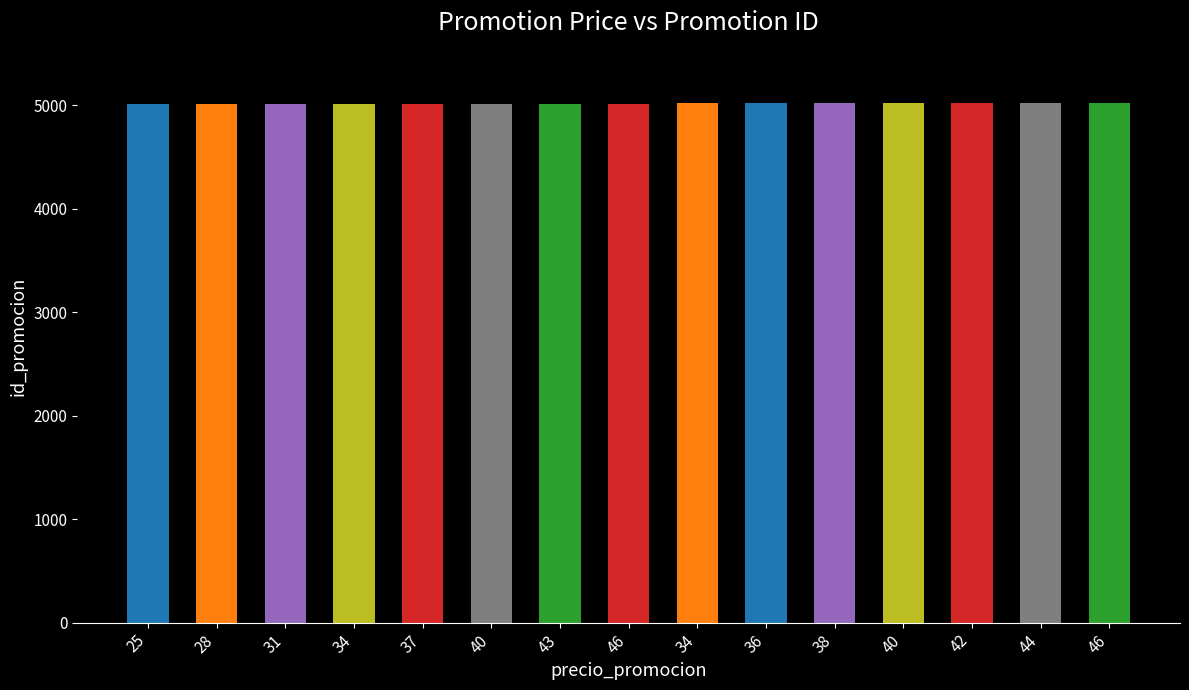

Count the number of categories in the chart.

15